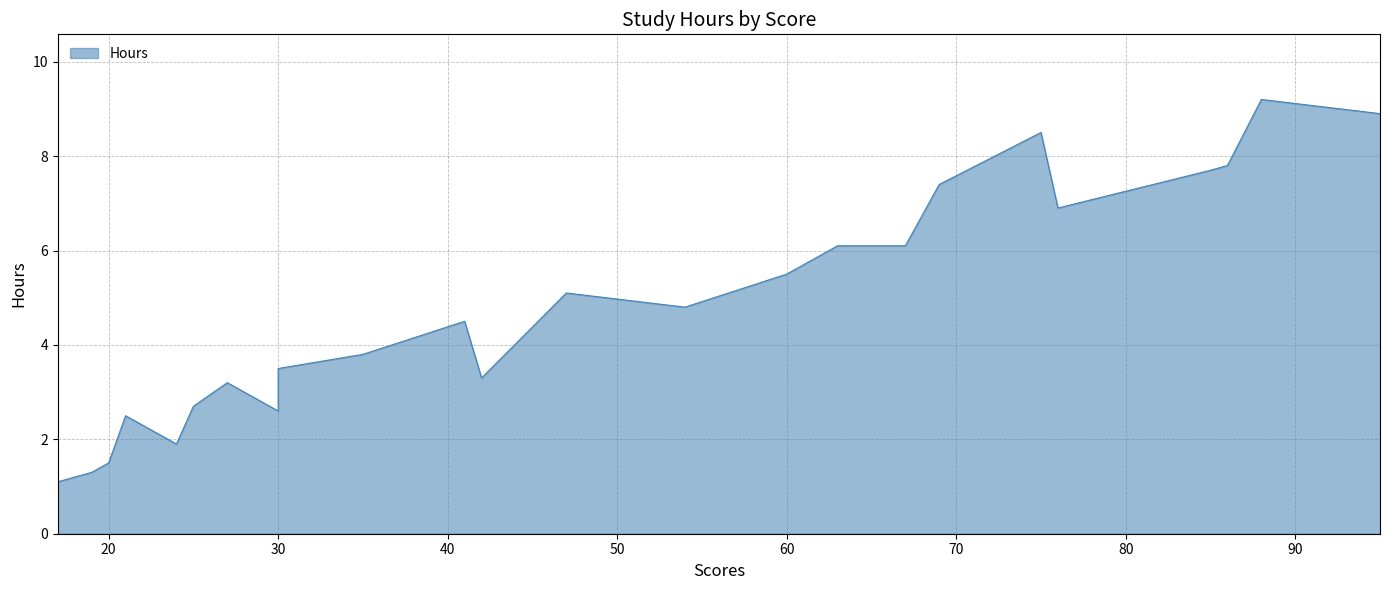

Is it true that the value at 63 is 6.1?

True